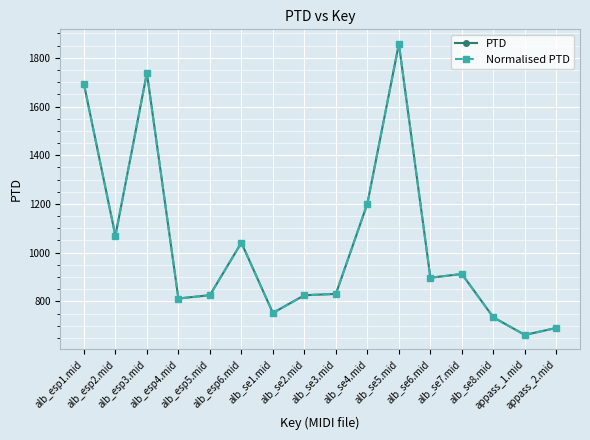

At which label is Normalised PTD closest to 1259?

alb_se4.mid